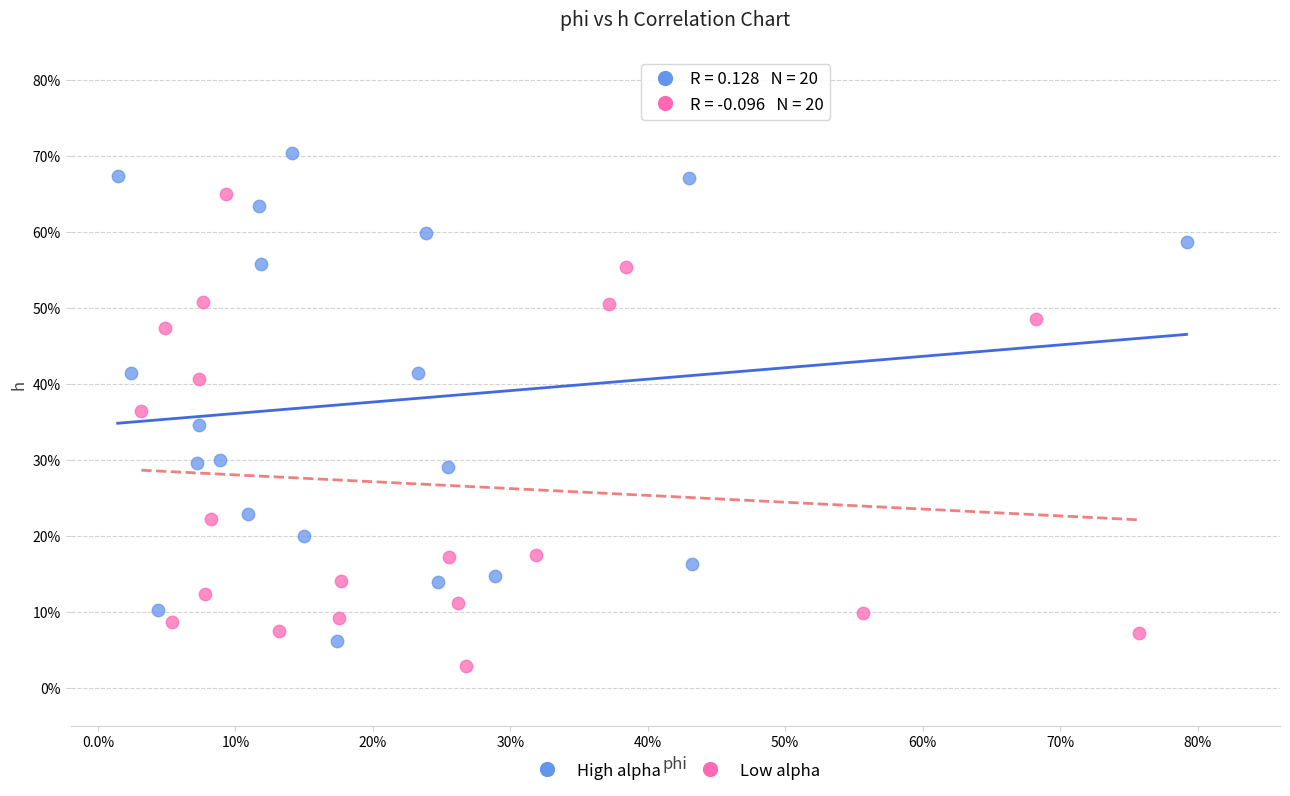

Which series has the largest Y range (max minus min)?

High alpha